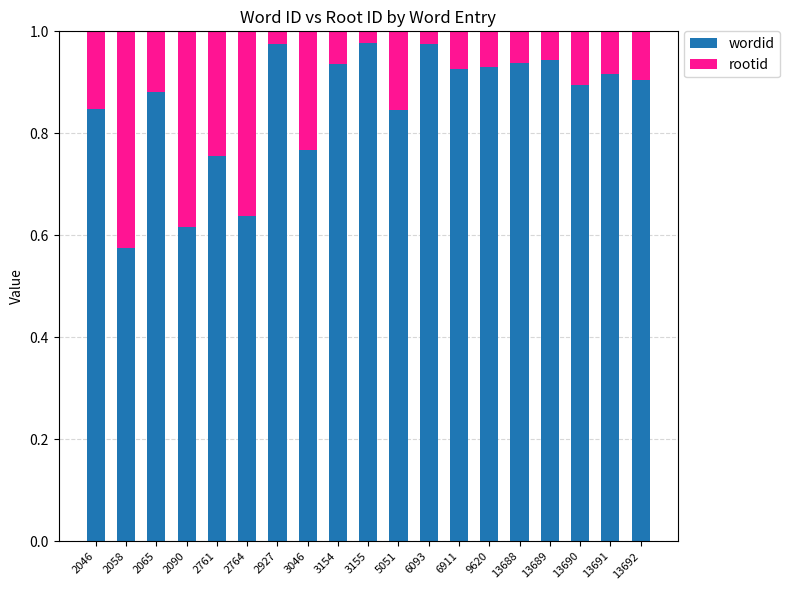

Is it true that wordid equals 0.4 at 6093?

False